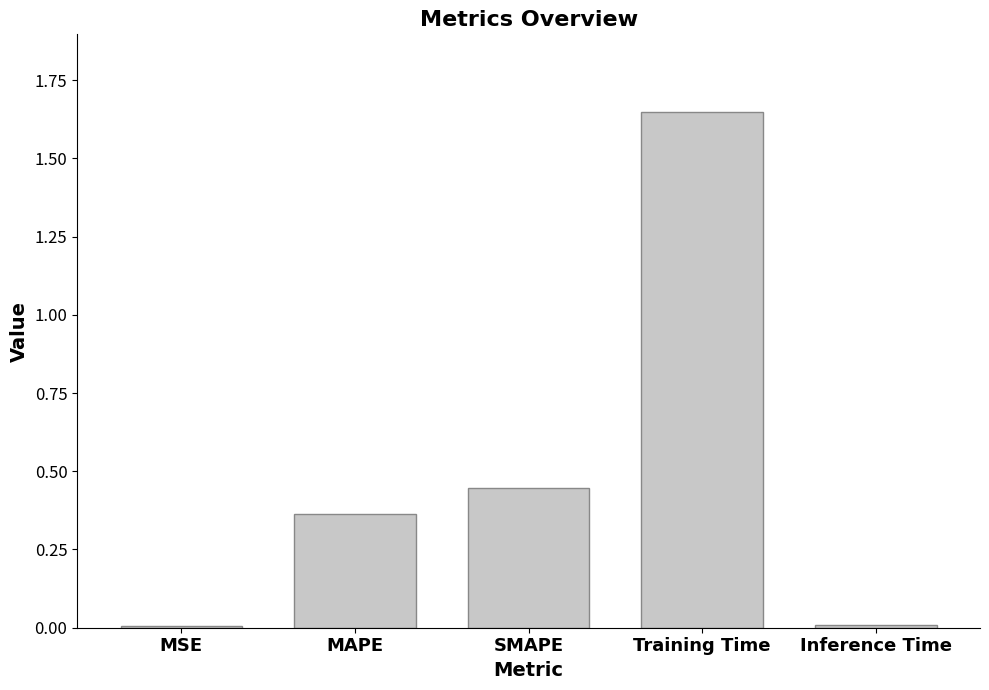

What position from the right is MAPE?

4